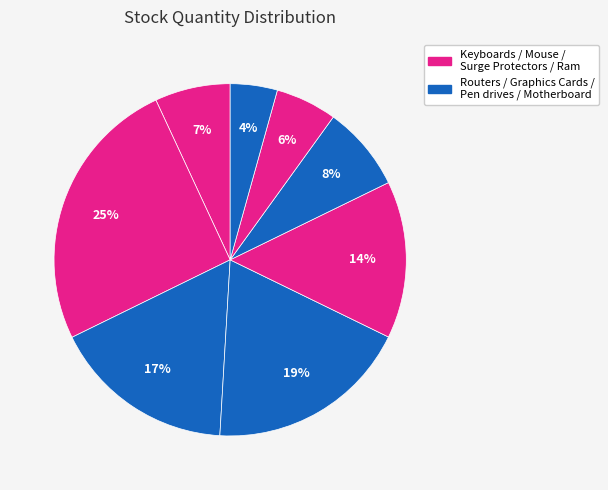

Which category has the biggest portion of the pie?

Mouse